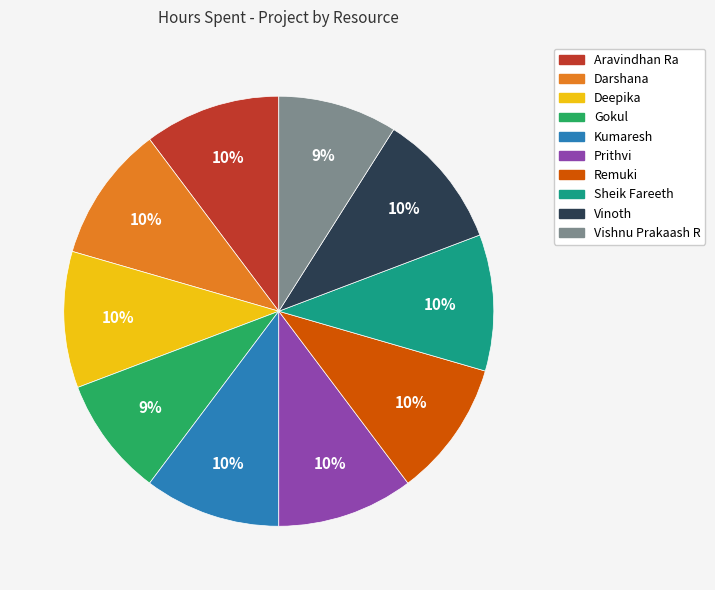

Does Prithvi represent more than half of the total?

No